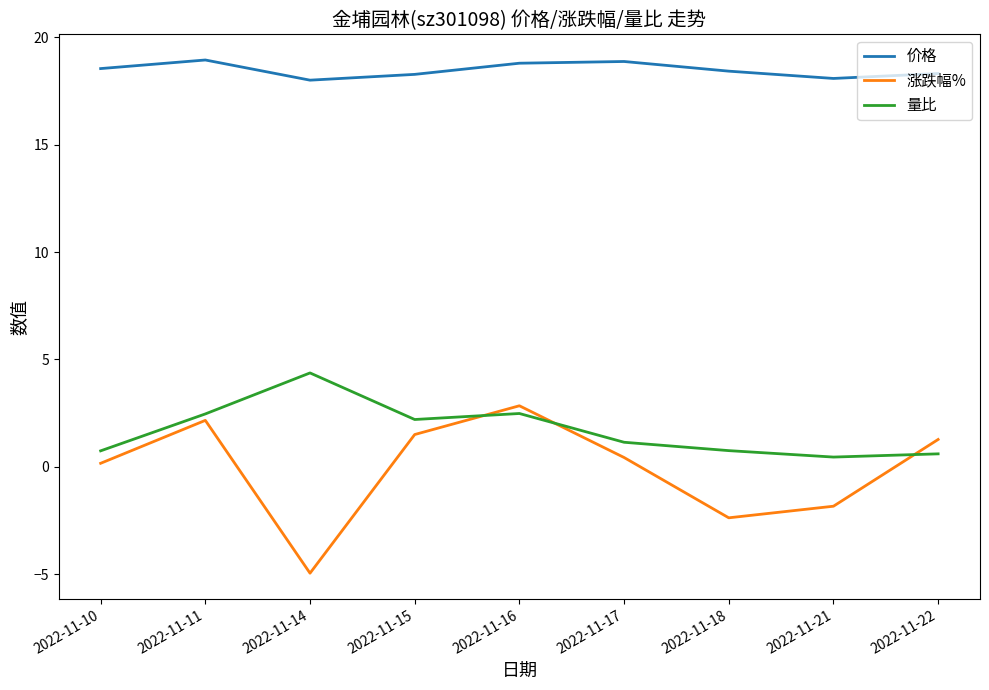

Which series changed the most between 2022-11-15 and 2022-11-18?

涨跌幅%